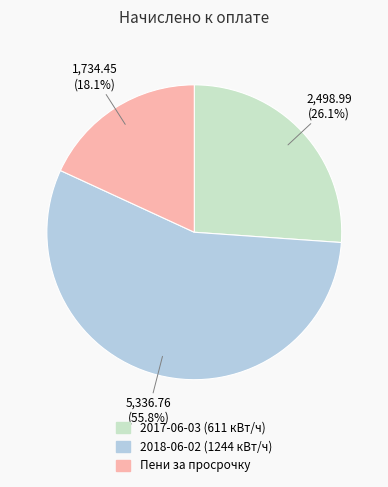

To the nearest percent, what portion does 2017-06-03 (611 кВт/ч) represent?

26%